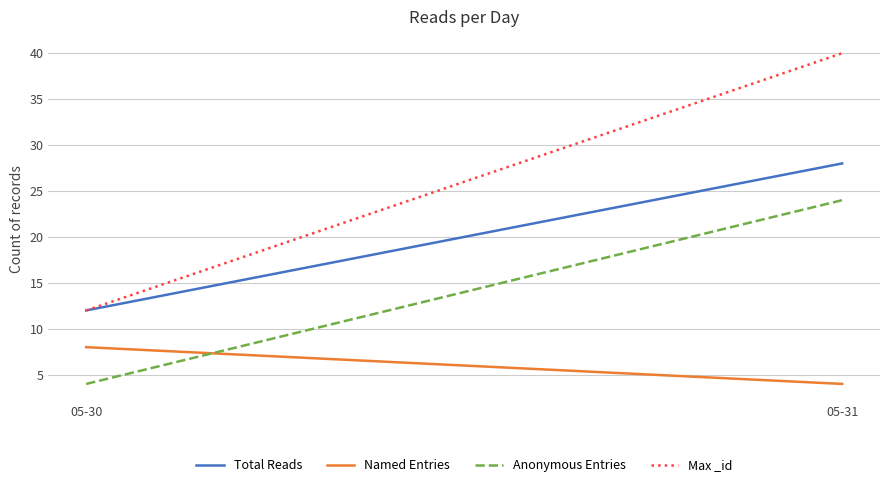

How many Max _id values are between 12 and 40?

2